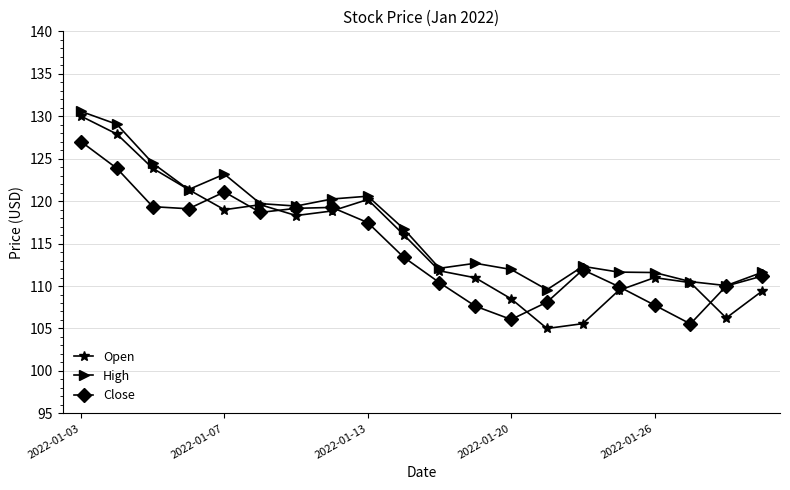

How many lines are shown in the chart?

3